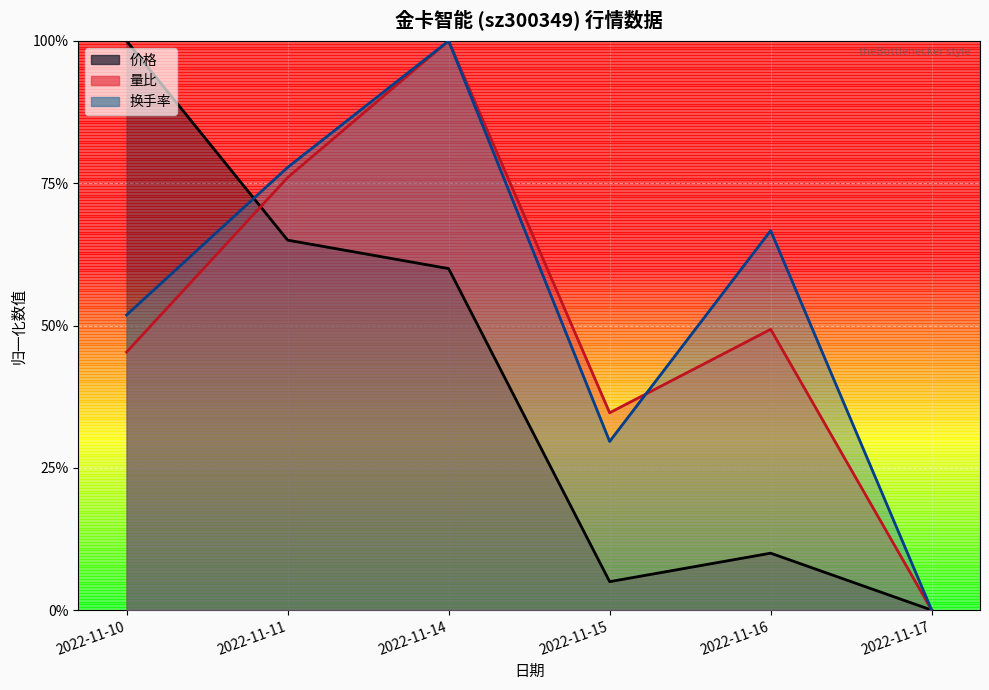

At which label does 价格 reach its minimum?

2022-11-17